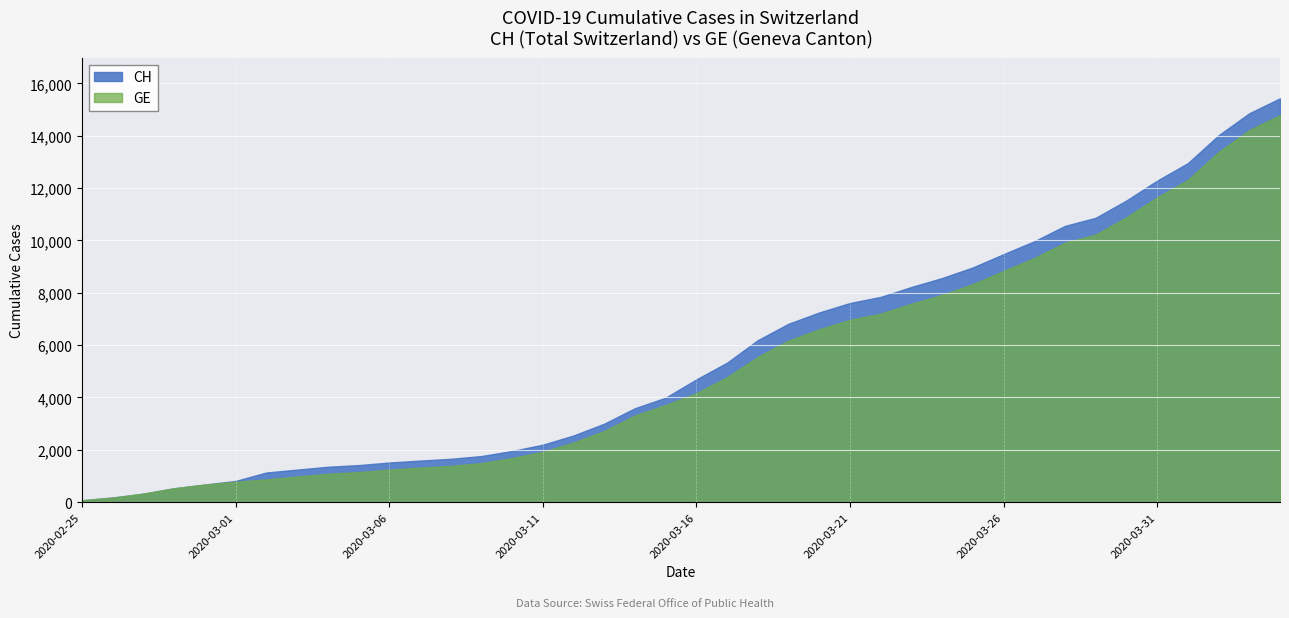

What is the total value across all series at 2020-03-14?

6899